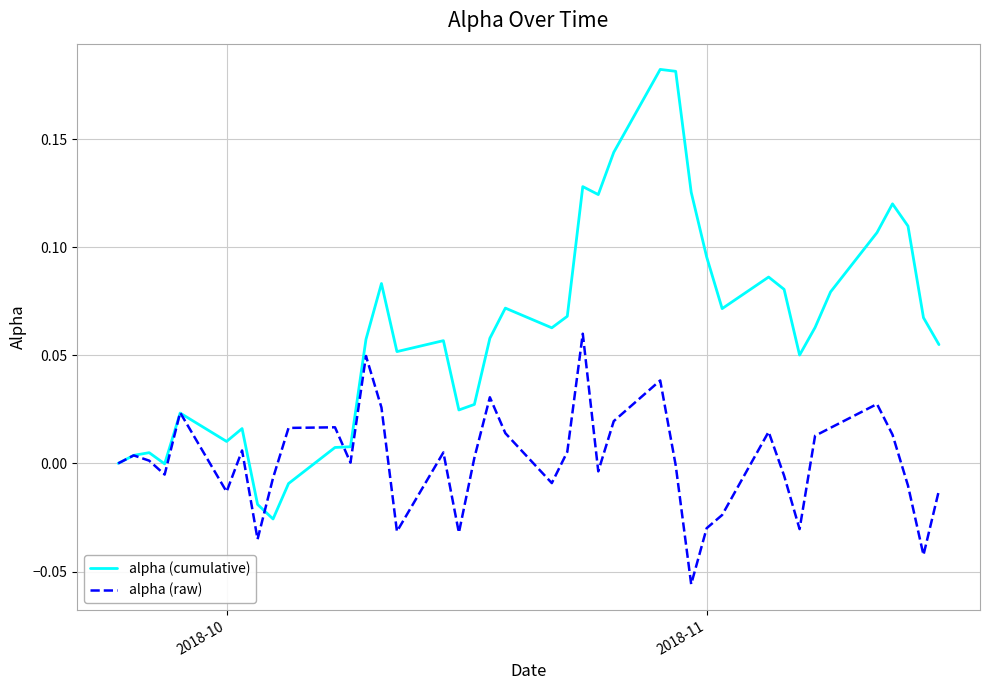

After their last crossing, which series has the higher values: alpha (cumulative) or alpha (raw)?

alpha (cumulative)